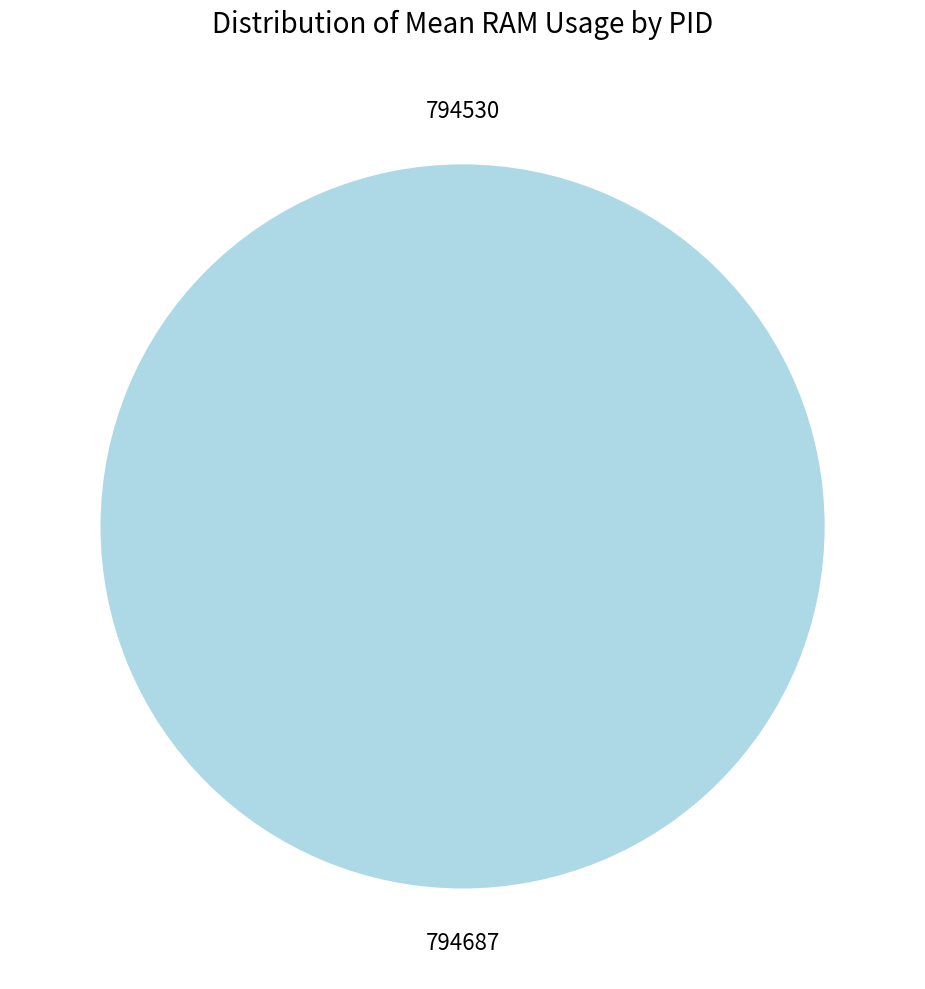

Rank the categories by value from highest to lowest.

794687, 794530